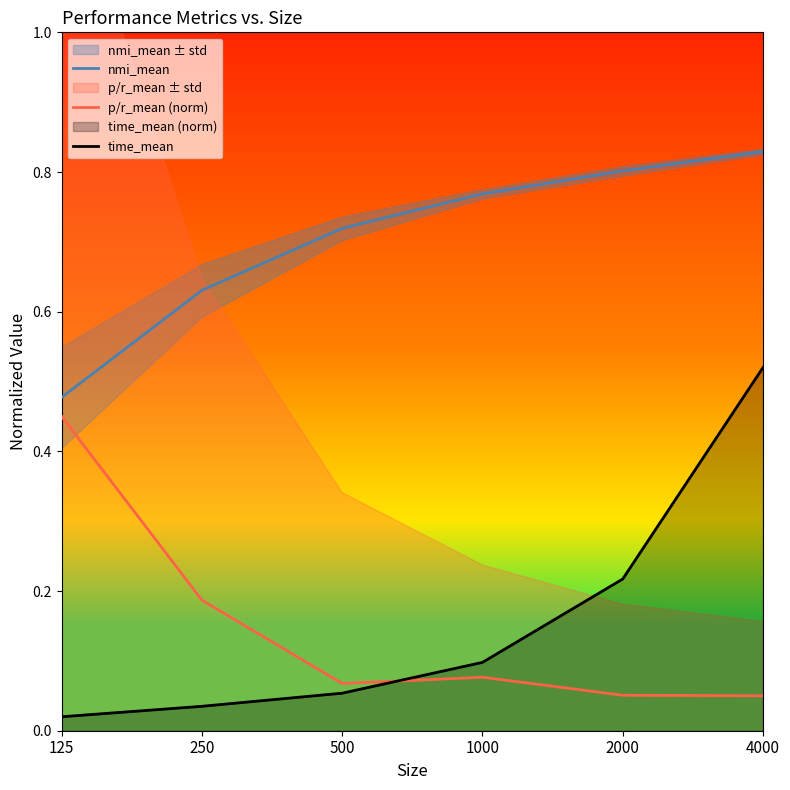

The value of nmi_mean at 2000 is 1.2. True or false?

False